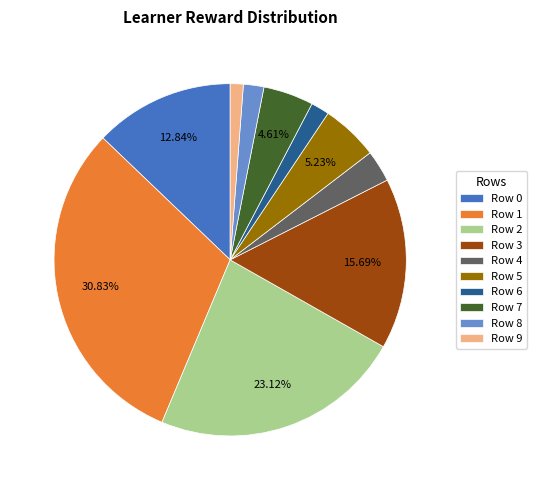

What is the ratio of the value at Row 9 to the value at Row 5?

0.2